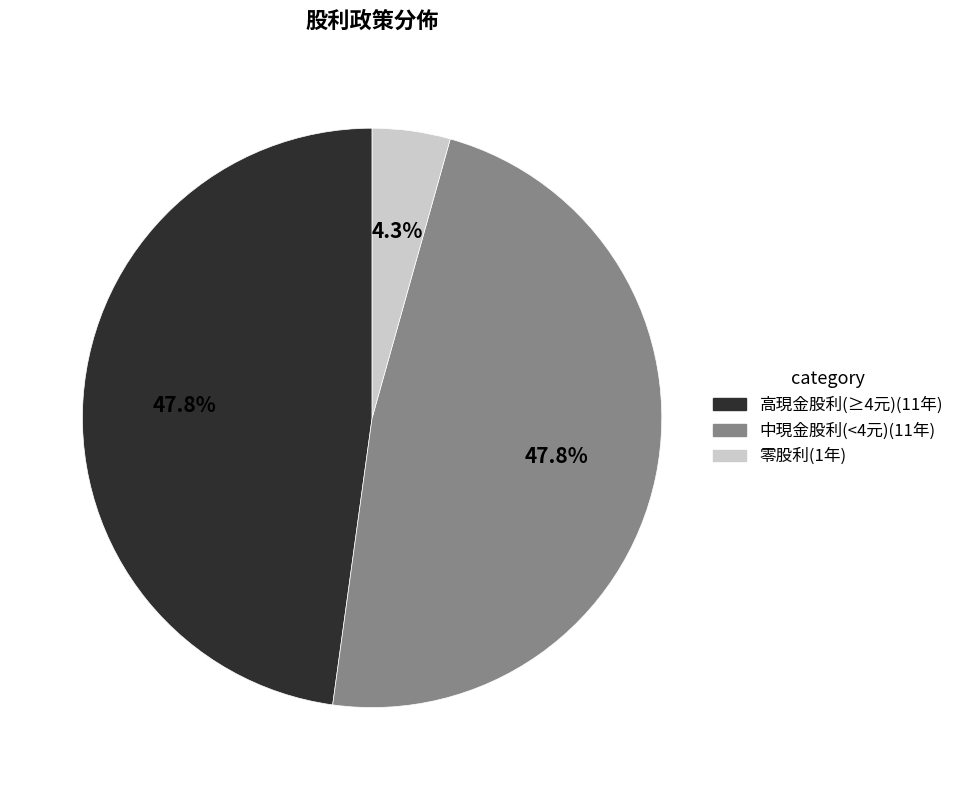

Is there any slice that represents more than half of the pie?

No